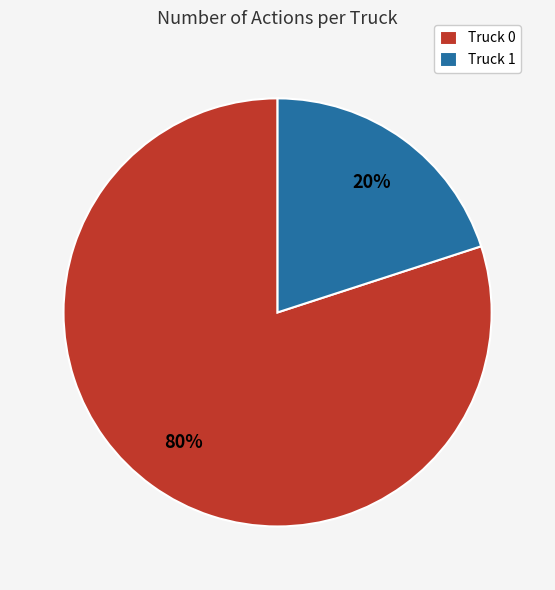

Is the sum of Truck 1 and Truck 0 greater than half?

Yes